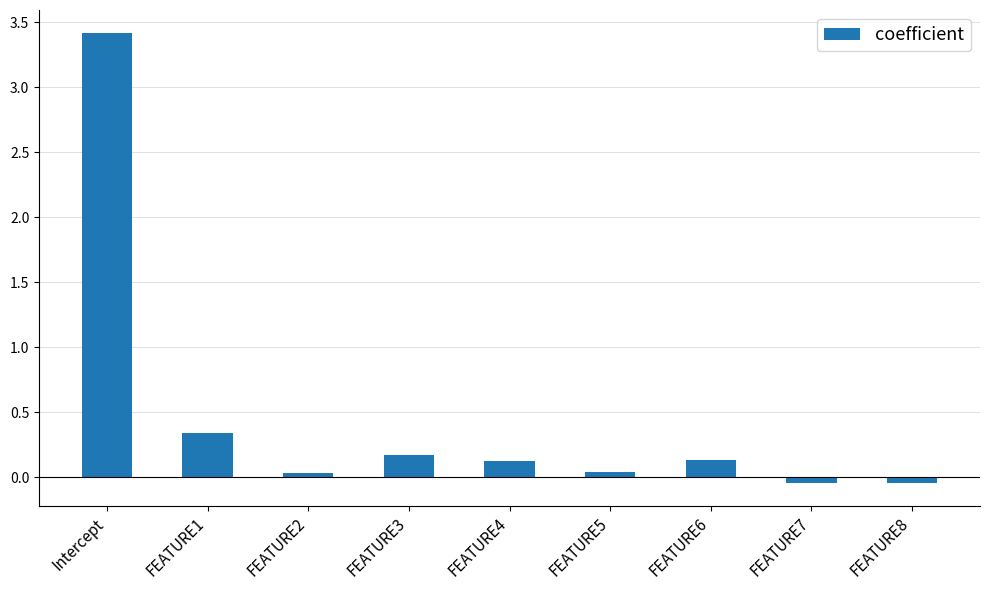

How many bars are there in total?

9